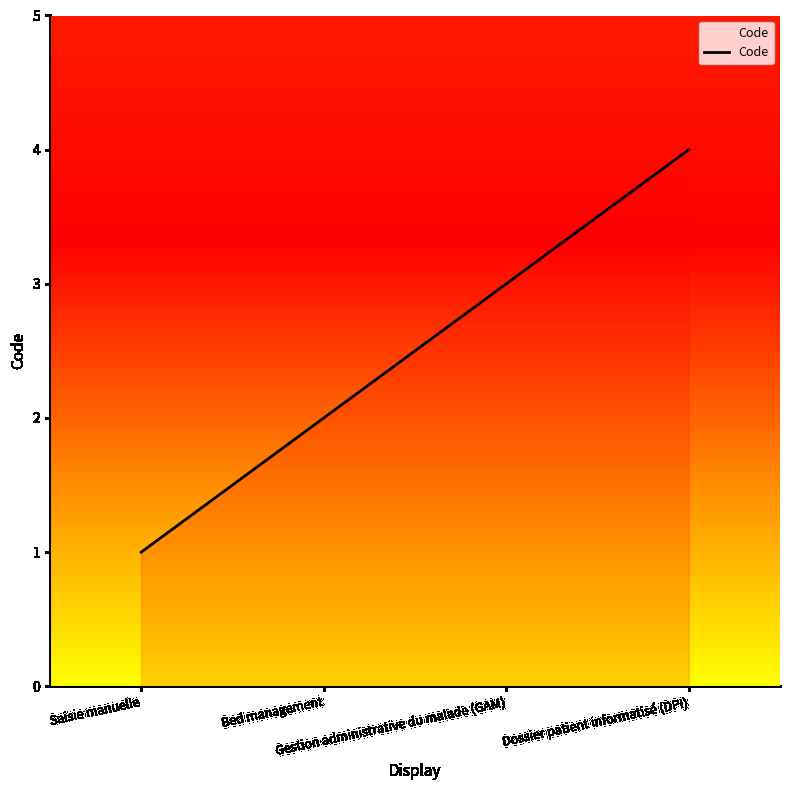

True or false: there are more than 1 points higher than both neighbors.

False